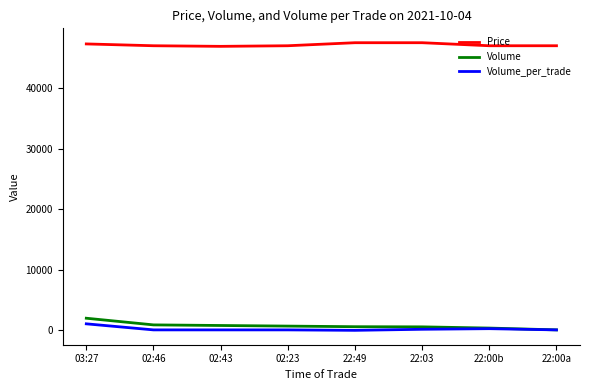

The value of Price at 02:46 is 47000. True or false?

True